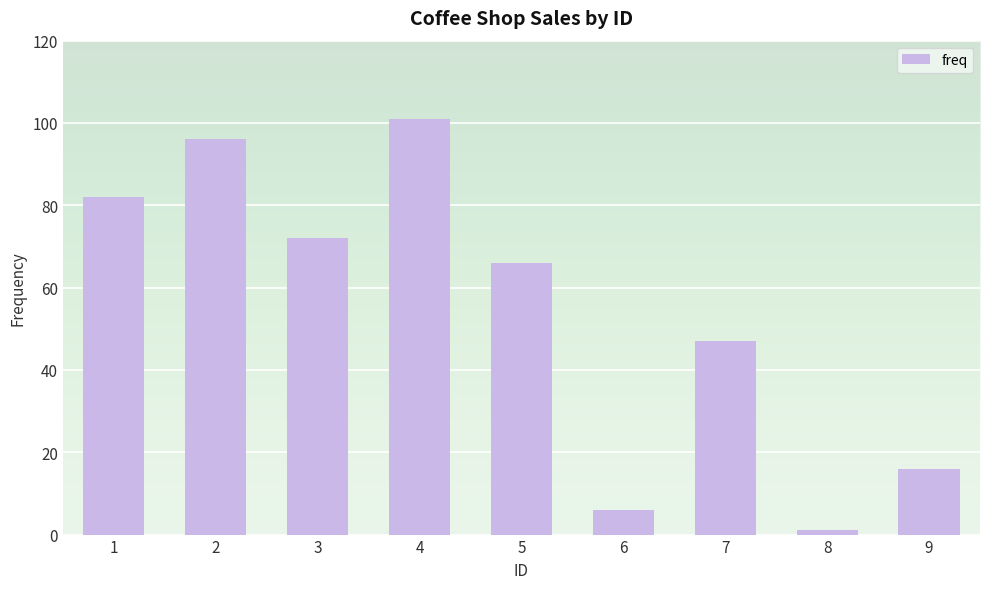

Reading left to right, what are all the values shown in this chart?

1=82	2=96	3=72	4=101	5=66	6=6	7=47	8=1	9=16